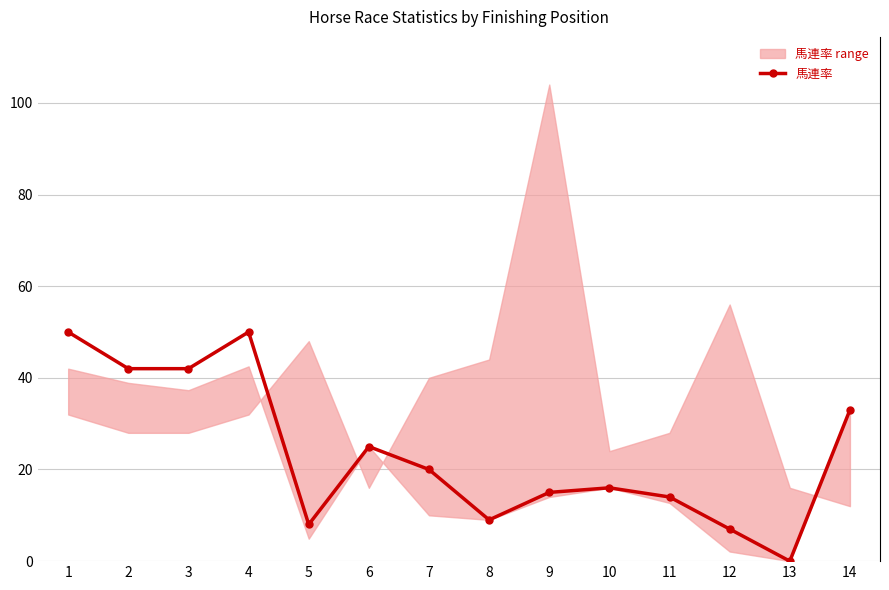

At which label is the value closest to 25?

6